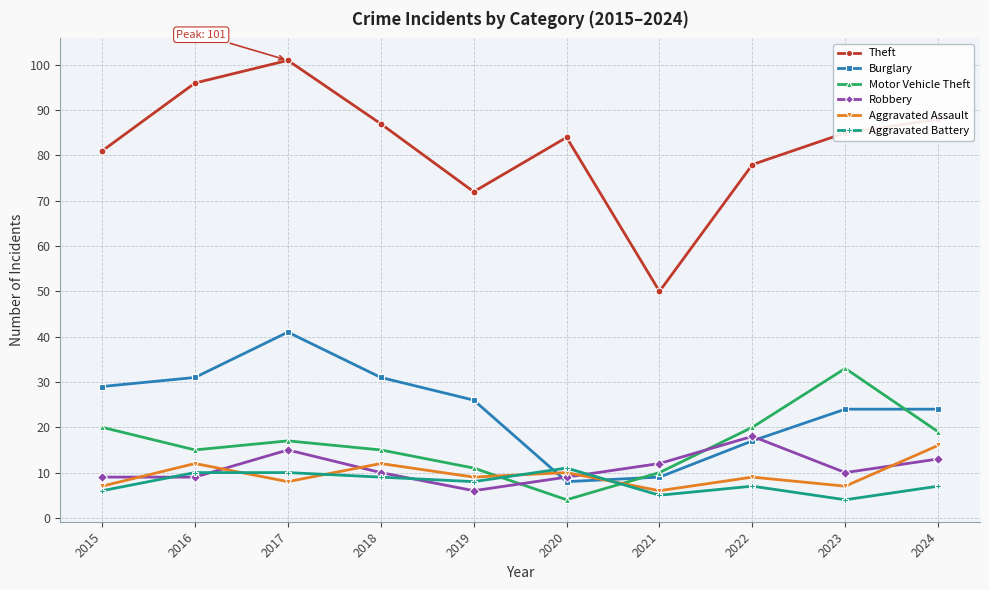

Is it true that Aggravated Battery equals 3 at 2020?

False